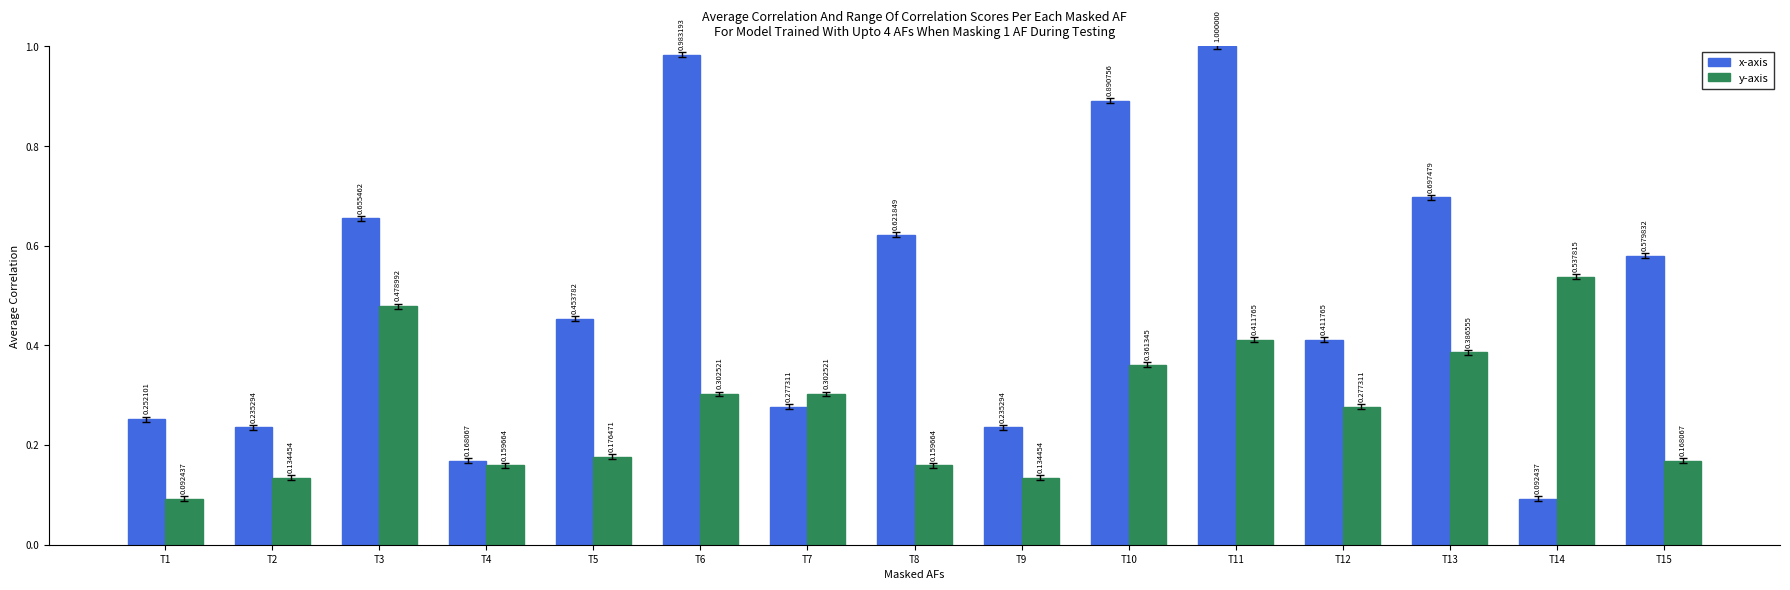

At which category is the sum across all series the highest?

T11